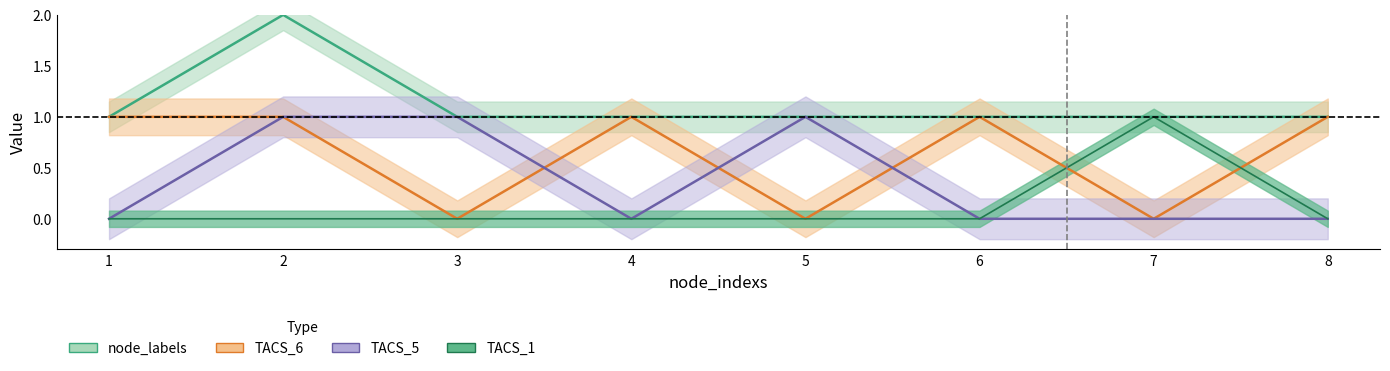

At which category does node_labels reach its first local peak?

2